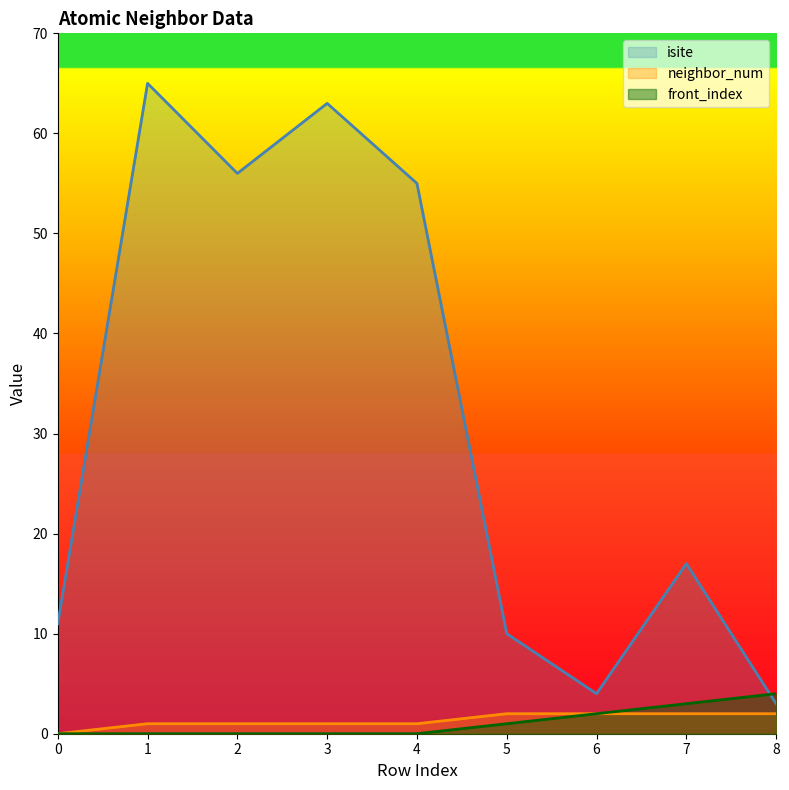

What is the approximate value of front_index at 6?

2